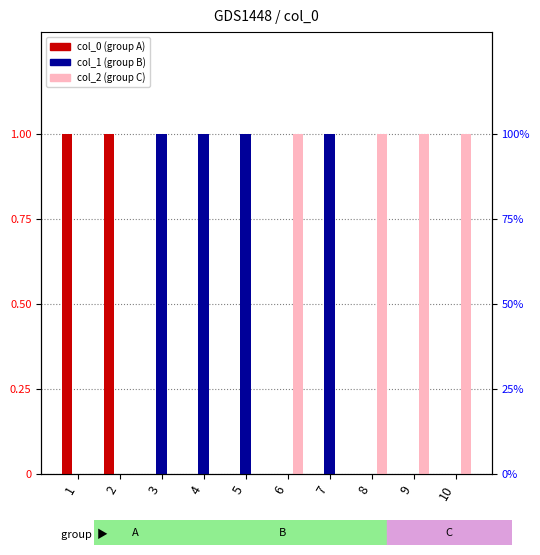

What are all the series names shown in the legend?

col_0, col_1, col_2